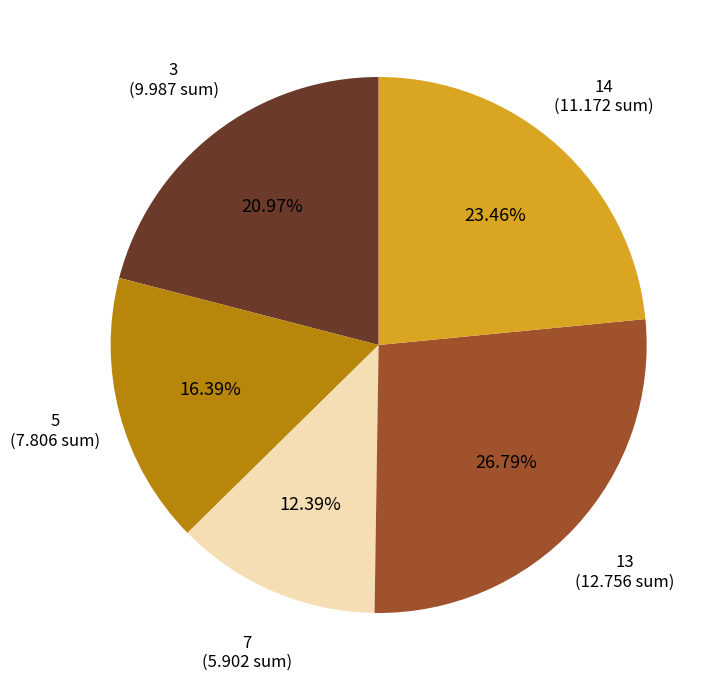

Which category has the smallest portion of the pie?

3